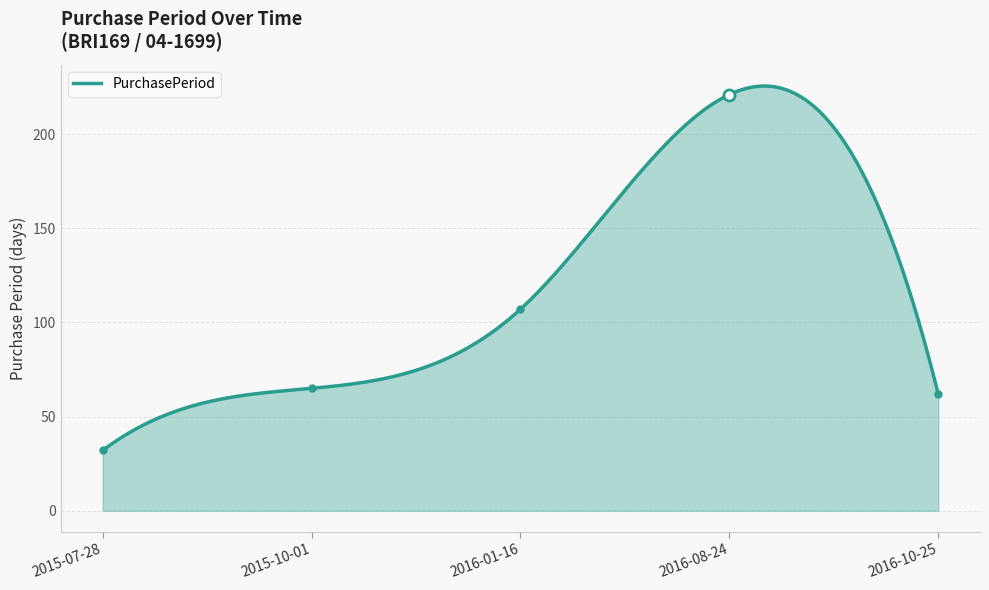

What is the difference between the maximum and minimum values?

193.5